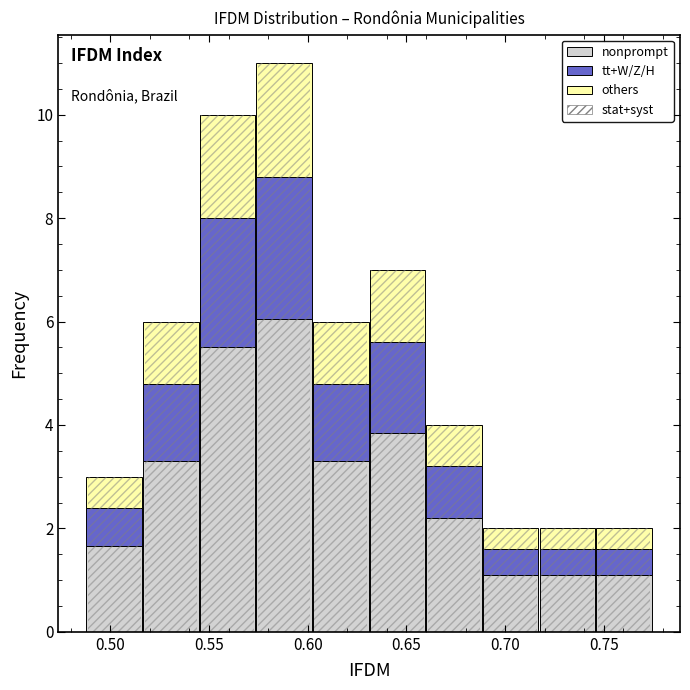

Reading left to right, list every stacked bar in this chart as the range it spans on the x-axis followed by its total height. Neither the bar edges nor the heights are printed on the chart, so give them approximately, as read against the axes.

0.490 to 0.515: 3
0.515 to 0.545: 6
0.545 to 0.575: 10
0.575 to 0.600: 11
0.600 to 0.630: 6
0.630 to 0.660: 7
0.660 to 0.690: 4
0.690 to 0.715: 2
0.715 to 0.745: 2
0.745 to 0.775: 2